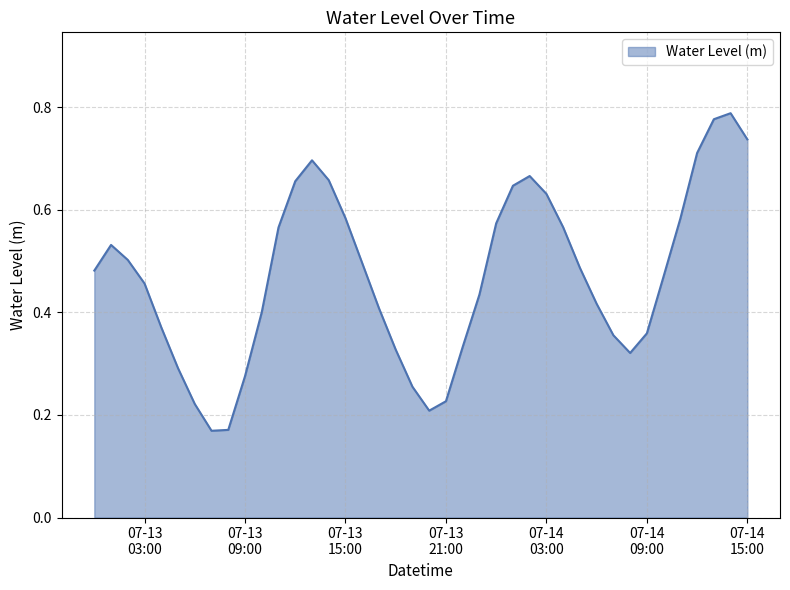

Which label corresponds to the smallest value in the chart?

2024-07-13 07:00:00